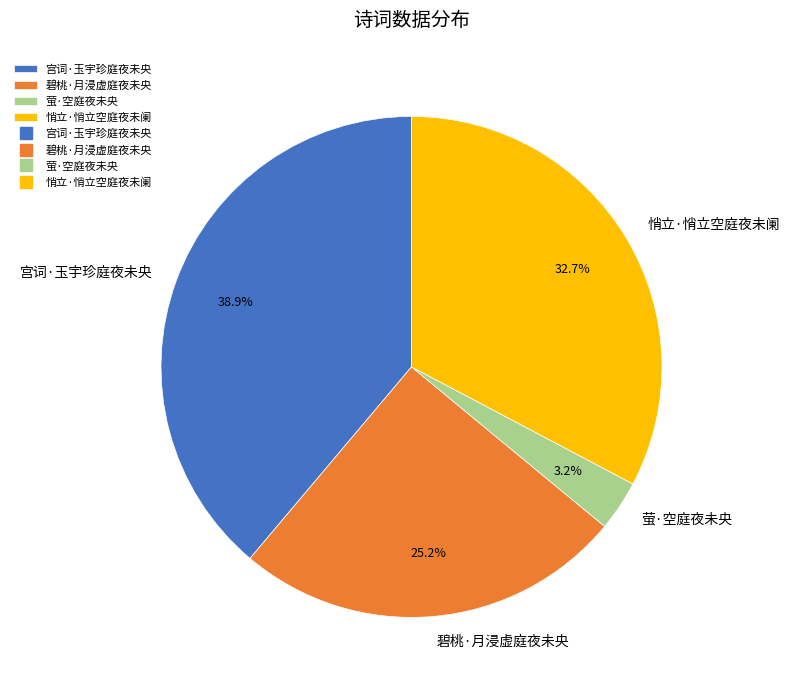

Count the number of slices in the pie.

4